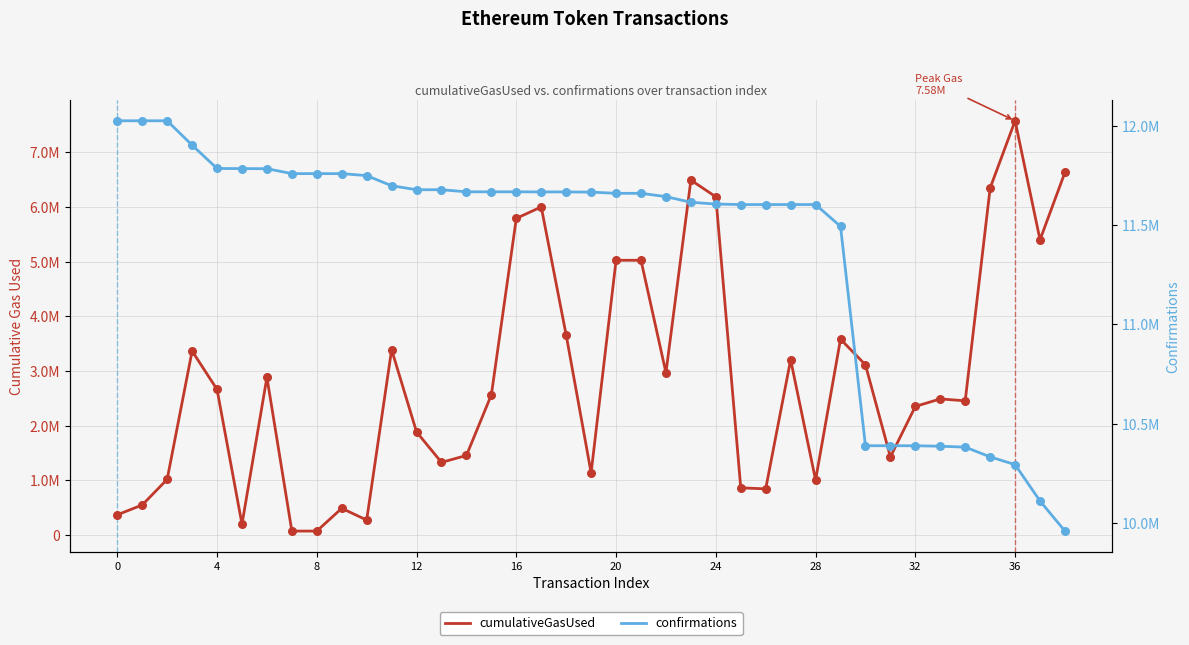

What are all the series names shown in the legend?

cumulativeGasUsed, confirmations